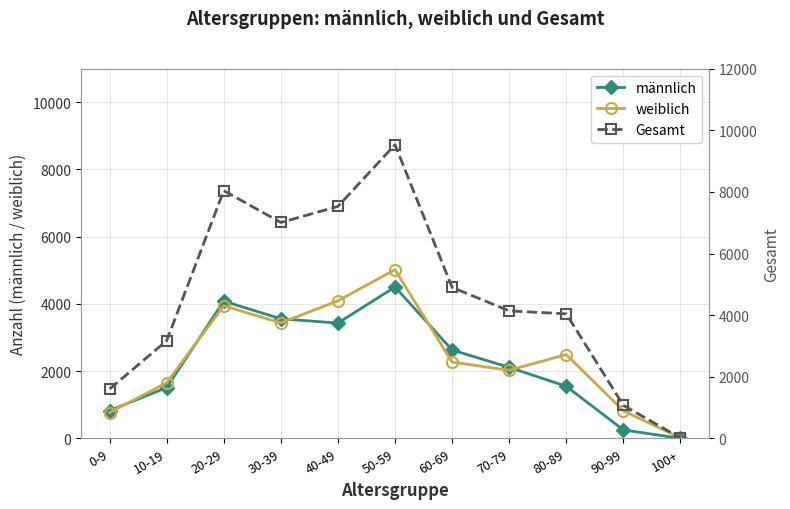

What is the label of the 11th point from the right?

0-9